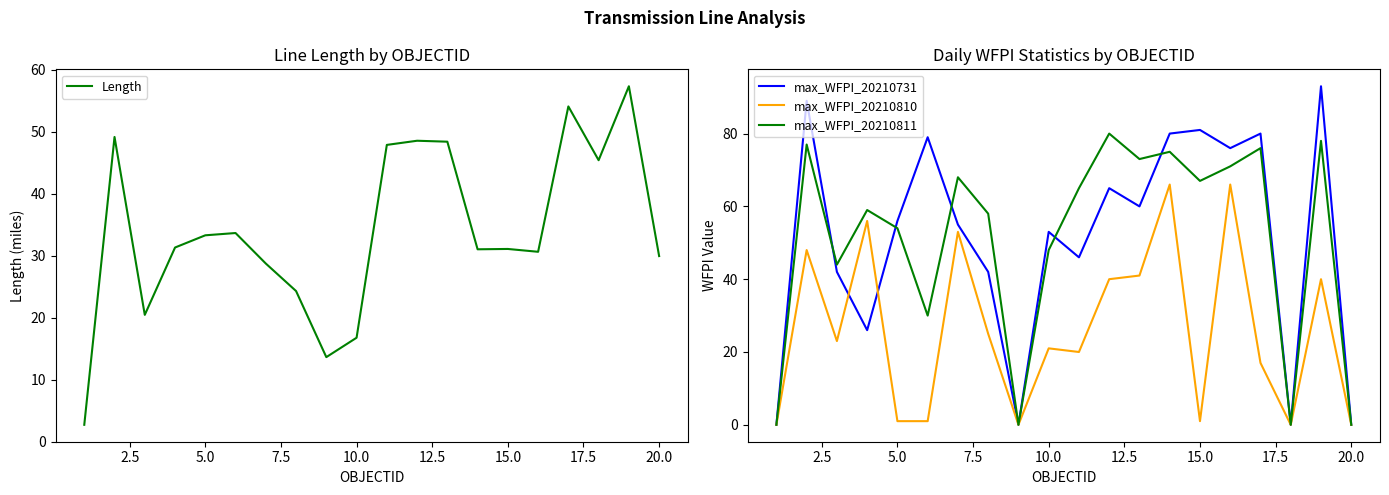

Reading right to left, what are all the values shown in this chart?

Length: 30.0	57.4	45.4	54.1	30.6	31.1	31.0	48.4	48.6	47.9	16.8	13.6	24.3	28.7	33.7	33.3	31.3	20.5	49.2	2.7
max_WFPI_20210731: 0.0	93.0	0.0	80.0	76.0	81.0	80.0	60.0	65.0	46.0	53.0	0.0	42.0	55.0	79.0	56.0	26.0	42.0	89.0	0.0
max_WFPI_20210810: 0.0	40.0	0.0	17.0	66.0	1.0	66.0	41.0	40.0	20.0	21.0	0.0	25.0	53.0	1.0	1.0	56.0	23.0	48.0	0.0
max_WFPI_20210811: 0.0	78.0	0.0	76.0	71.0	67.0	75.0	73.0	80.0	65.0	48.0	0.0	58.0	68.0	30.0	54.0	59.0	44.0	77.0	0.0